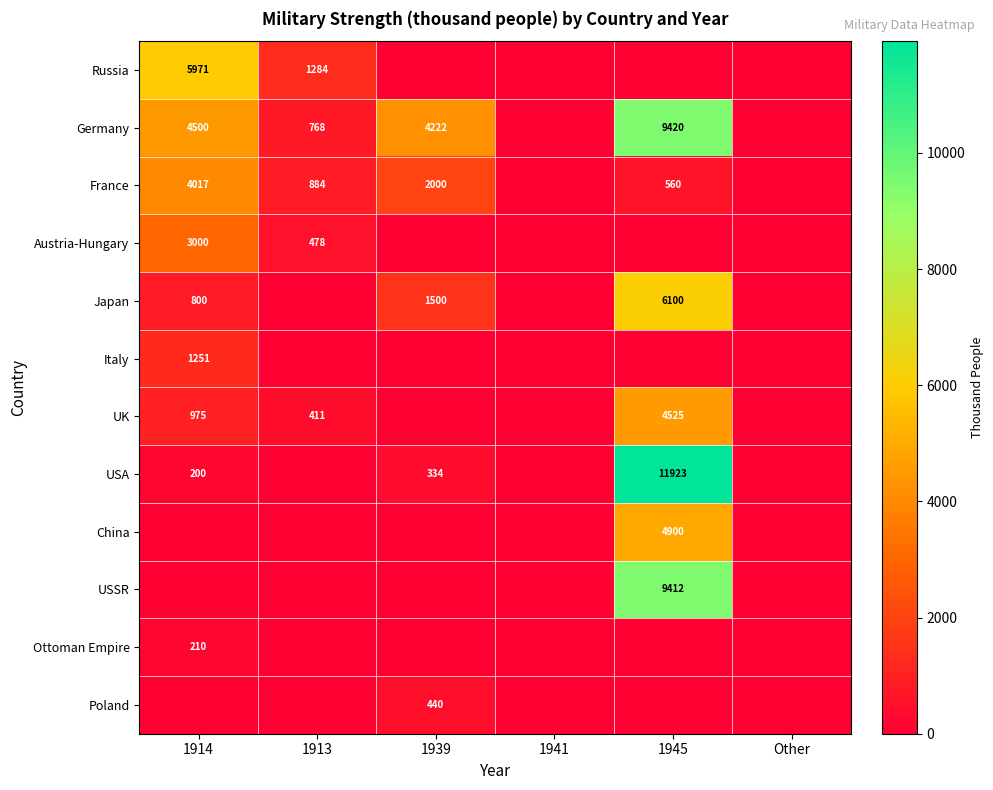

What is the difference between the highest and lowest values at 1913?

1284.2